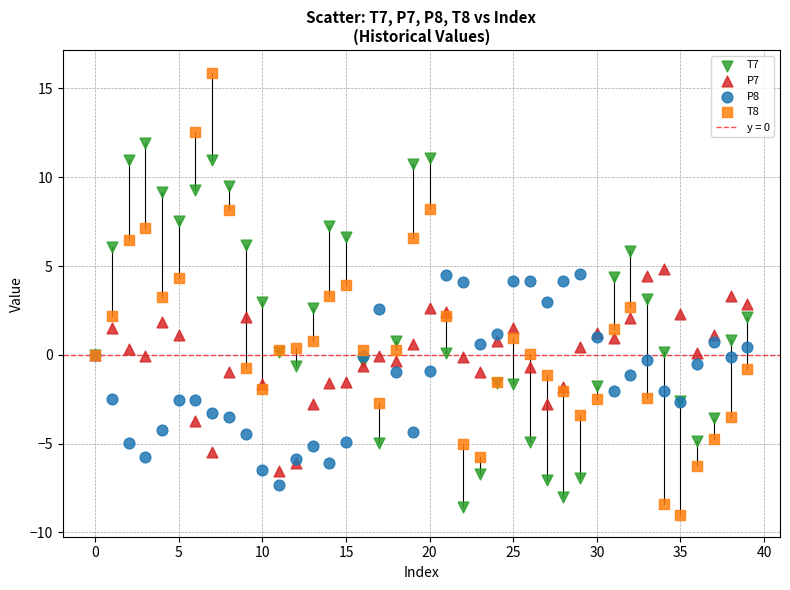

Which series has the largest Y range (max minus min)?

T8